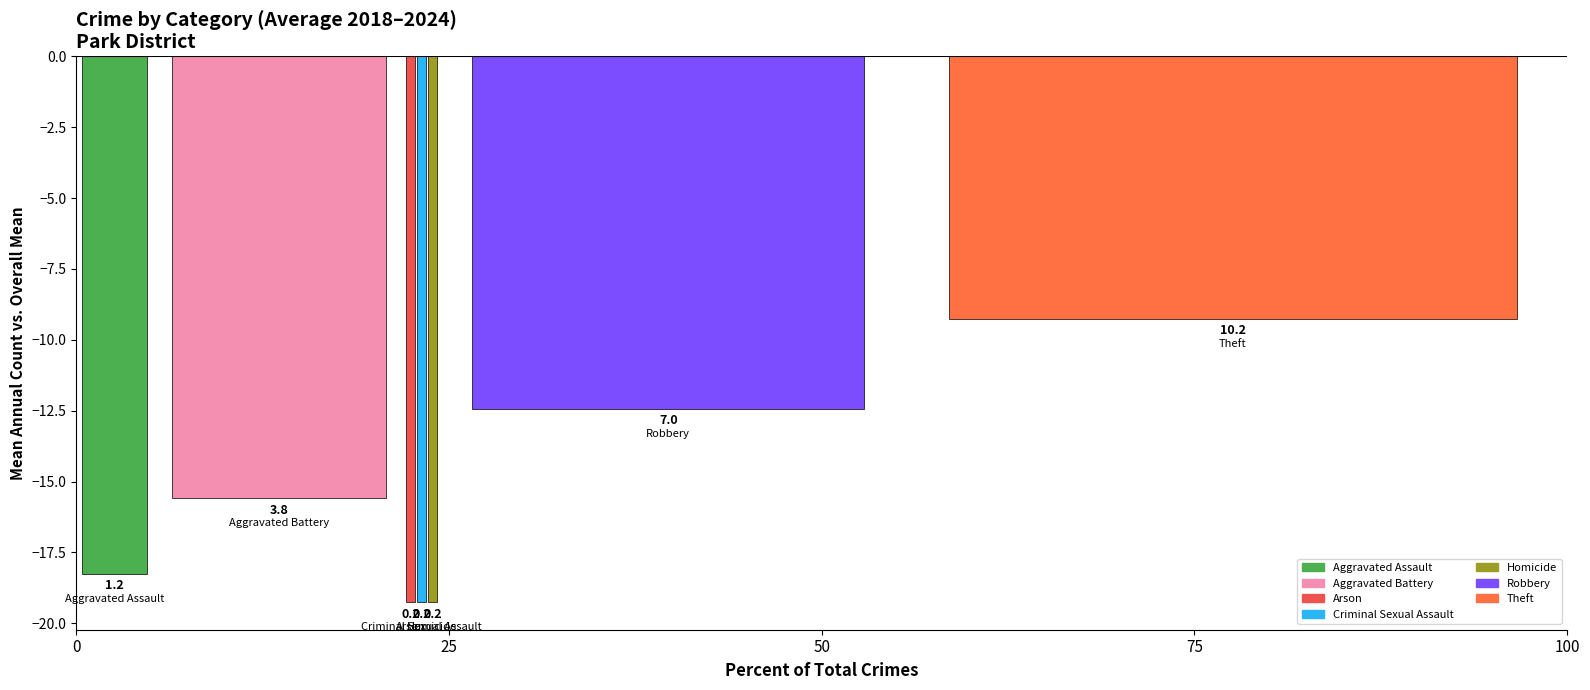

Are the bars grouped side by side (vs. stacked)?

Yes